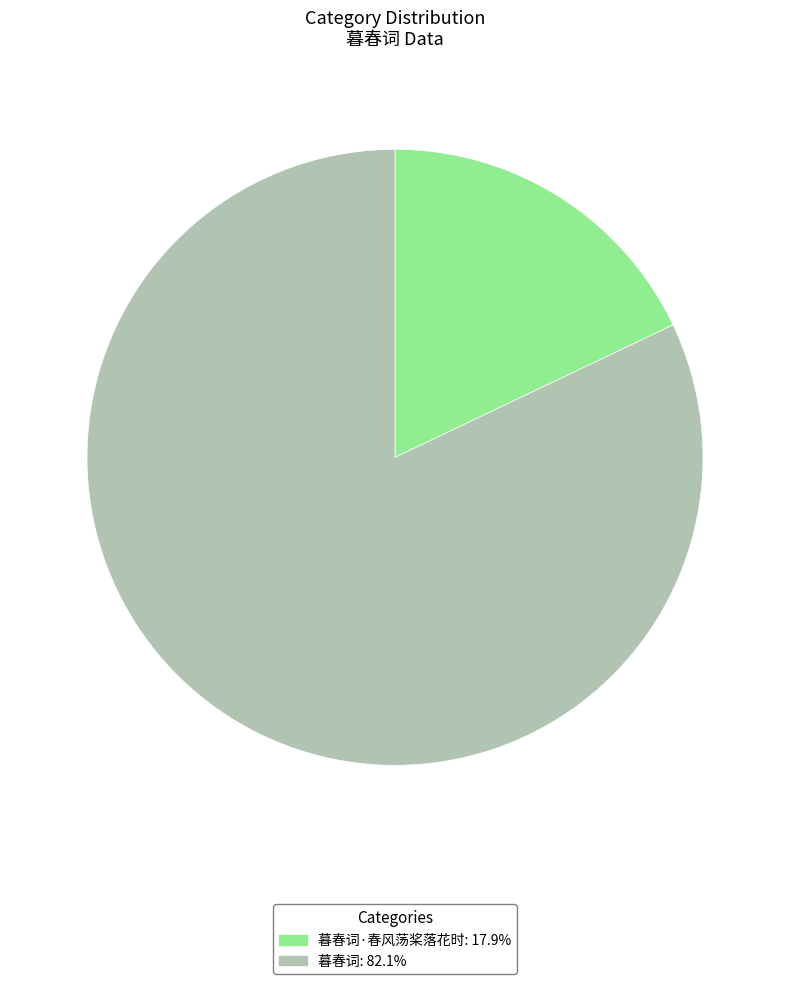

Do 暮春词: 82.1% and 暮春词·春风荡桨落花时: 17.9% together represent more than half of the pie?

Yes